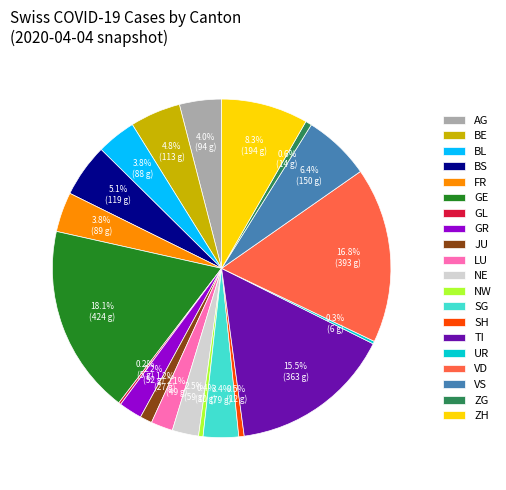

To the nearest percent, what percentage of the pie is VD?

17%